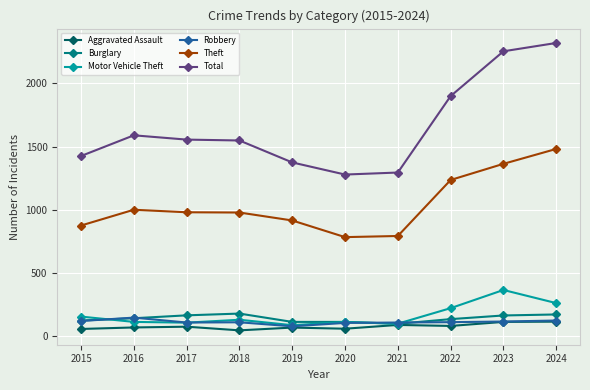

True or false: Total has more than 0 points higher than both neighbors.

True